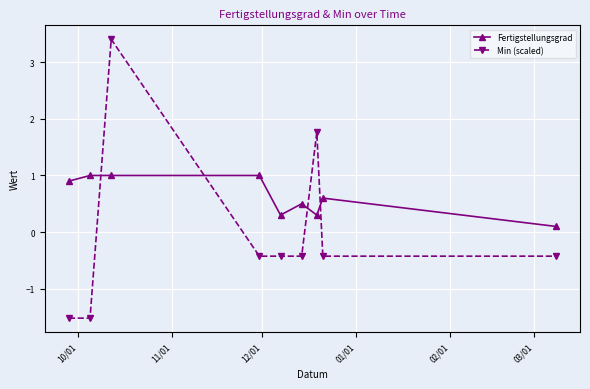

At how many categories does at least one series exceed 0?

9